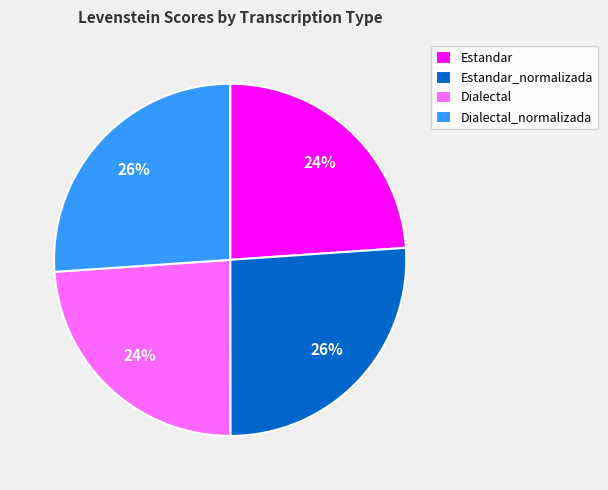

To the nearest percent, what is the combined percentage of Estandar_normalizada and Dialectal?

50%